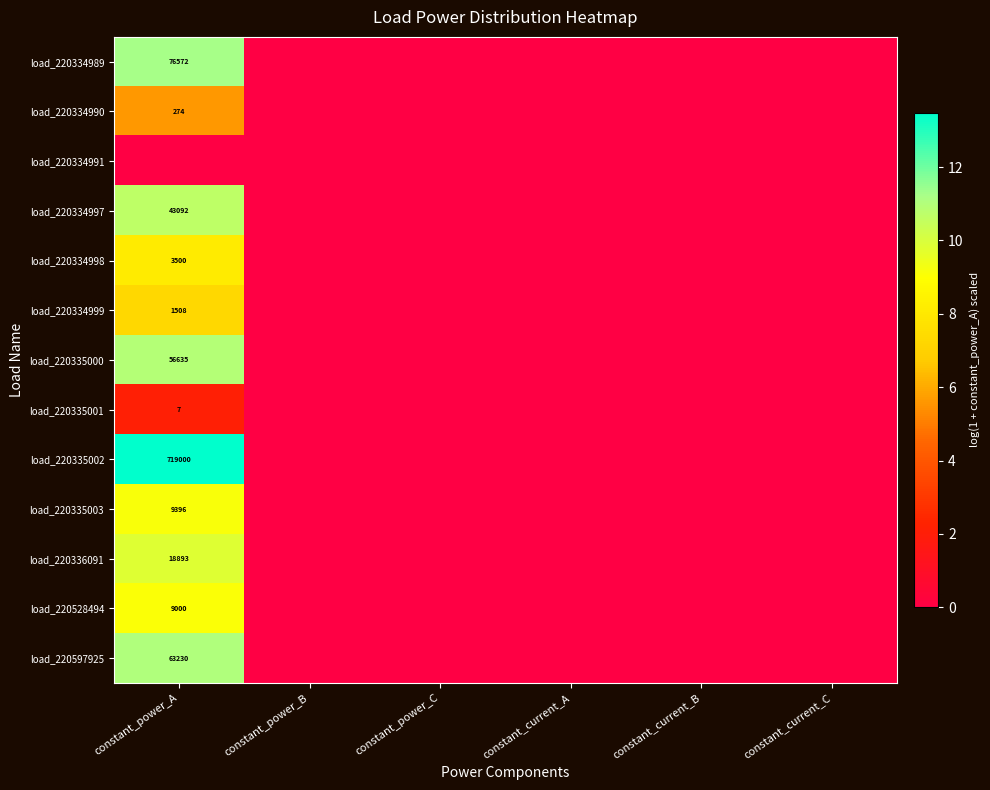

What is the sum of all load_220334990 values?

5.6